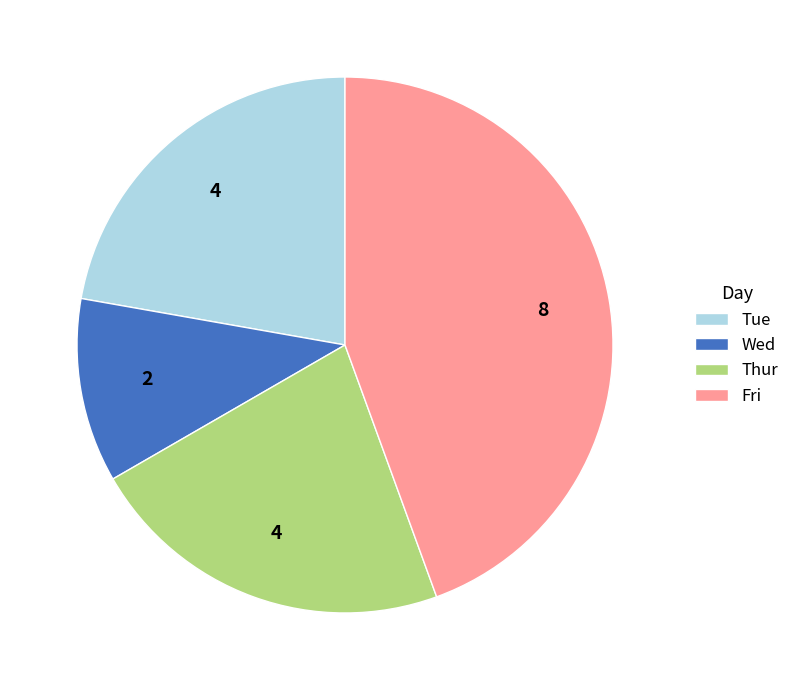

How many slices are in this pie chart?

4